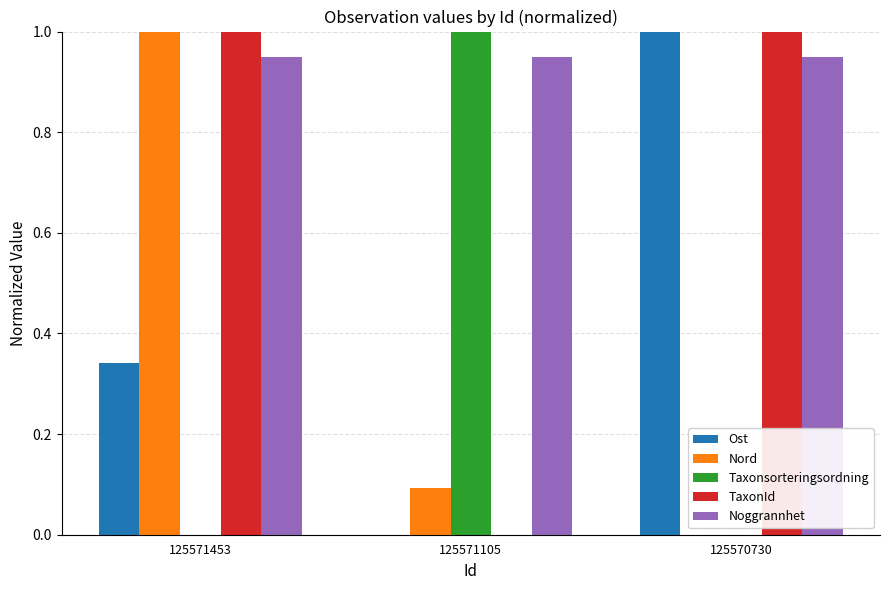

What is the average value of the Ost series?

0.4